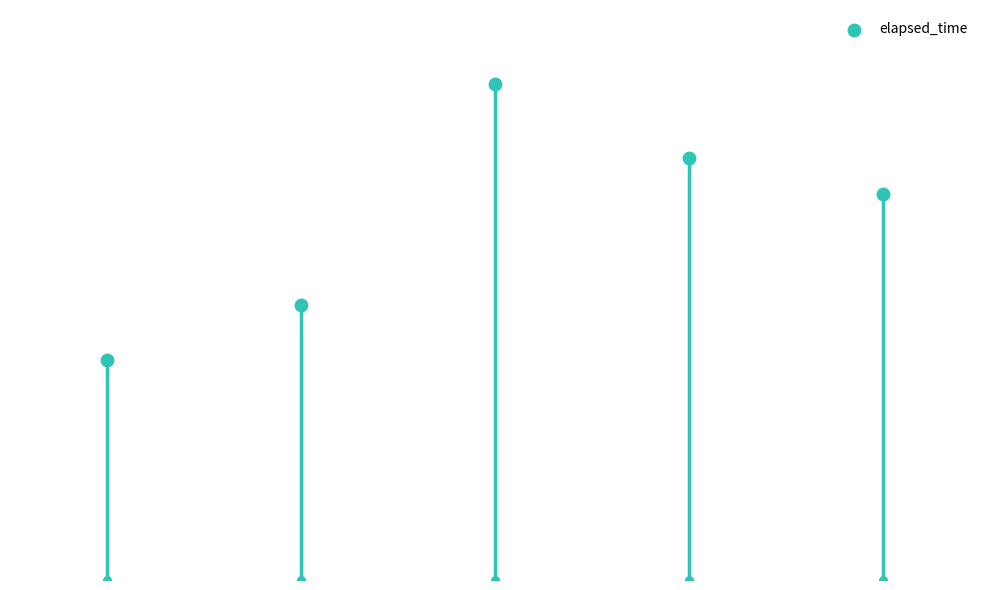

What is the change in value from c to b?

+12000